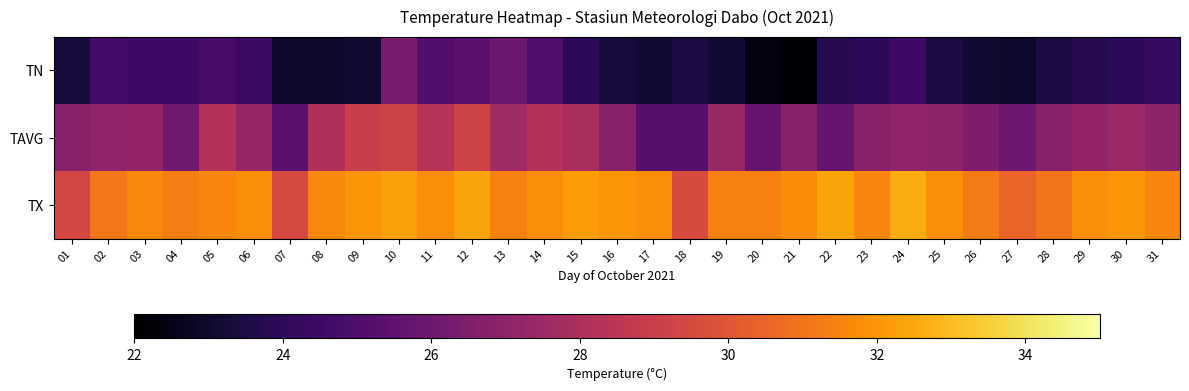

Between 04 and 26, which series saw the biggest shift?

TN